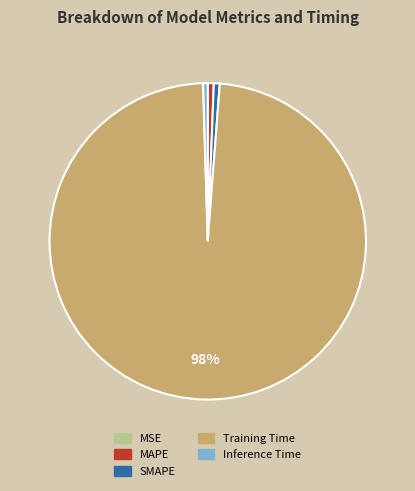

What is the largest slice in the pie chart?

Training Time